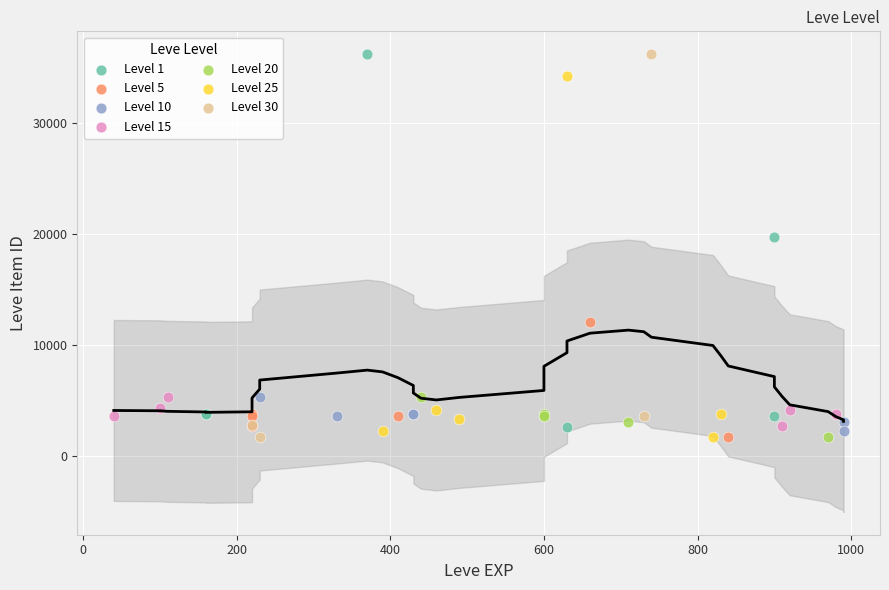

What are all the series names shown in the legend?

Level 1, Level 5, Level 10, Level 15, Level 20, Level 25, Level 30